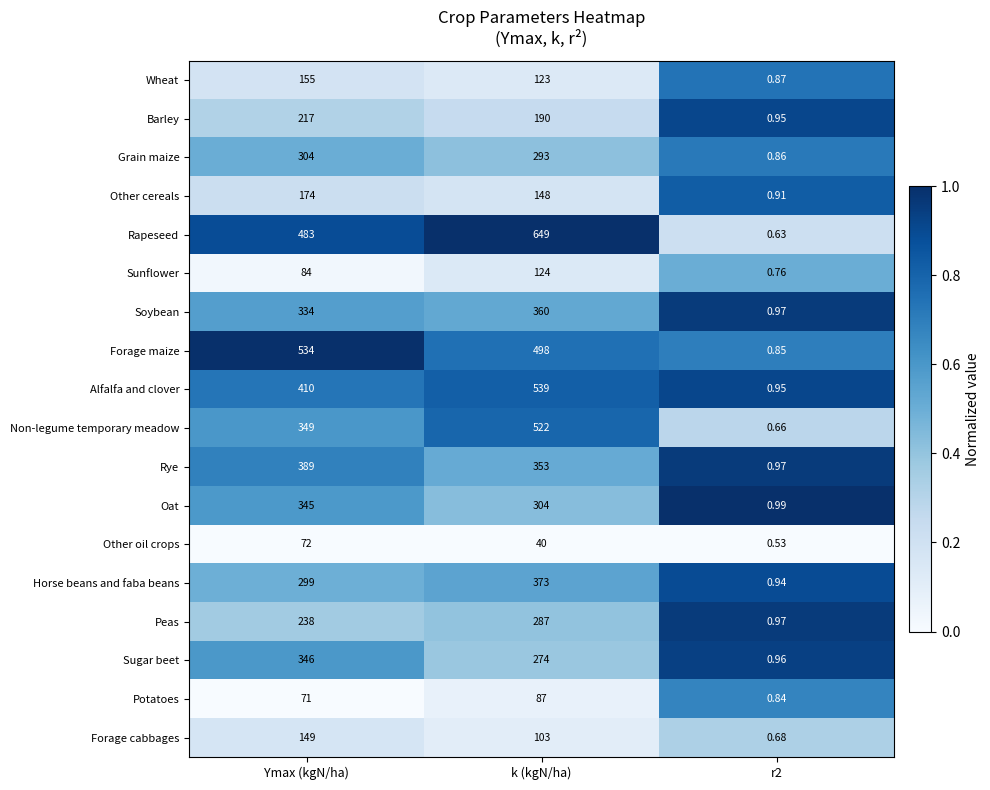

Which series has the largest range (max minus min)?

Rapeseed